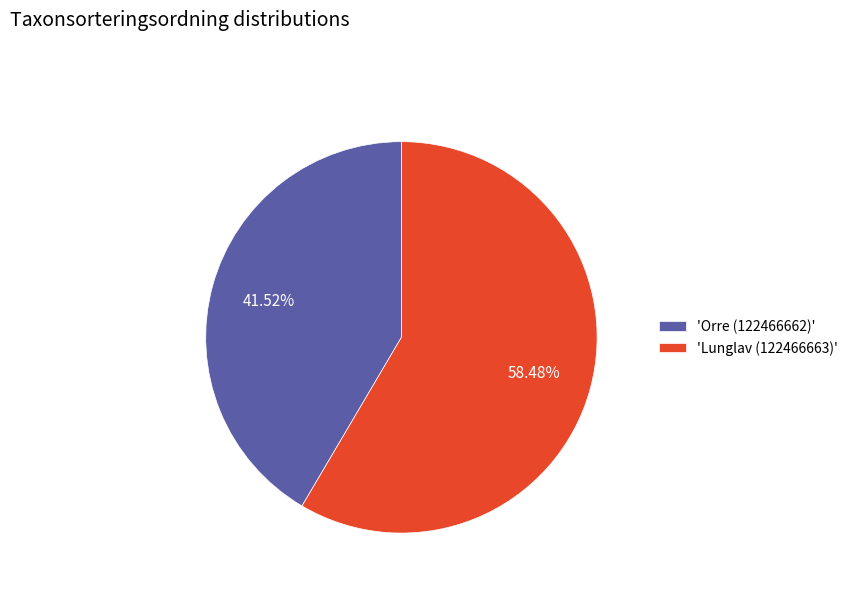

Is 'Orre (122466662)' the majority of the pie?

No